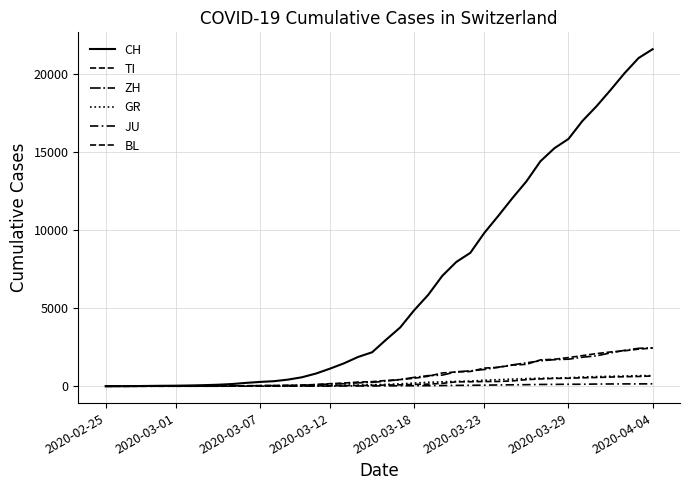

How many lines are shown in the chart?

6